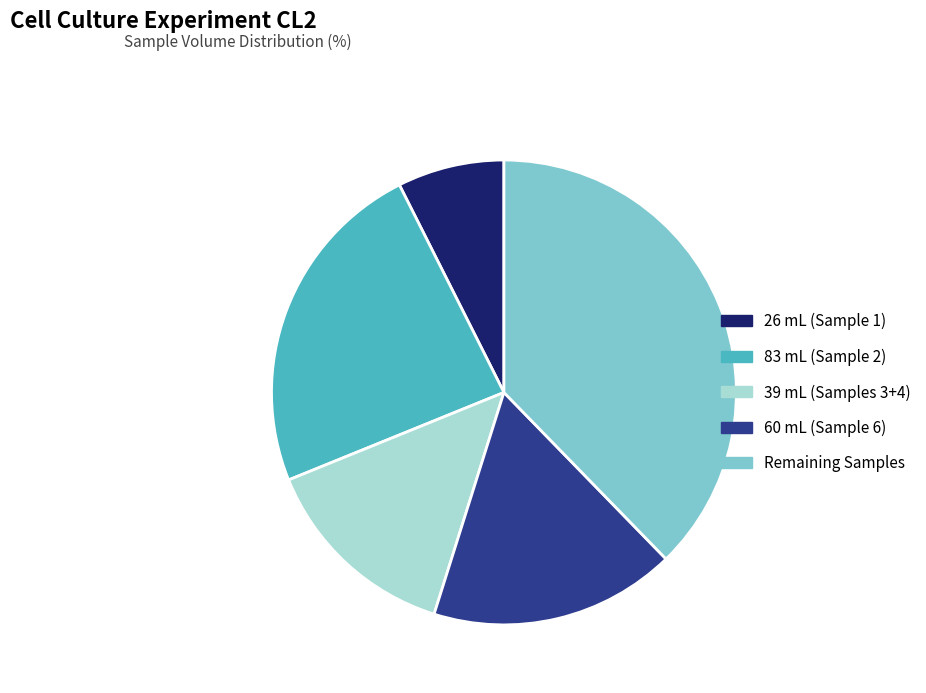

True or false: 83 mL (Sample 2) accounts for 30% of the total.

False